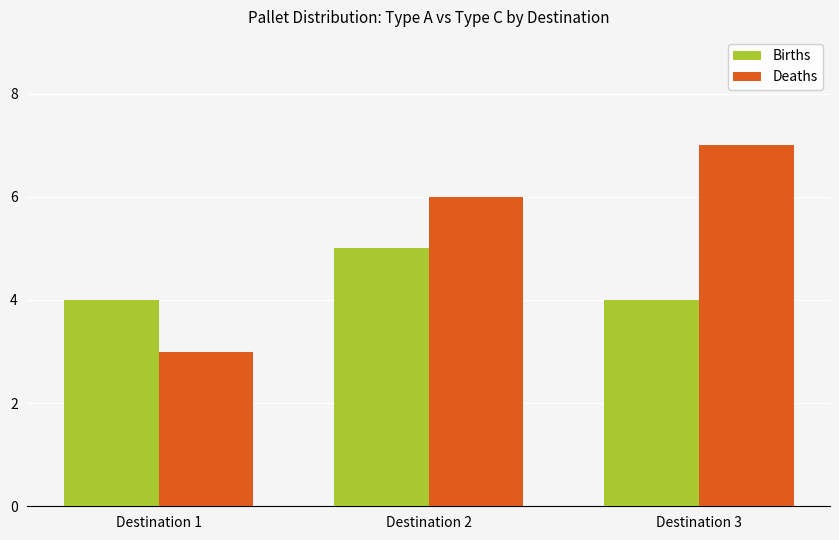

True or false: Deaths has a value of 7 at Destination 3.

True